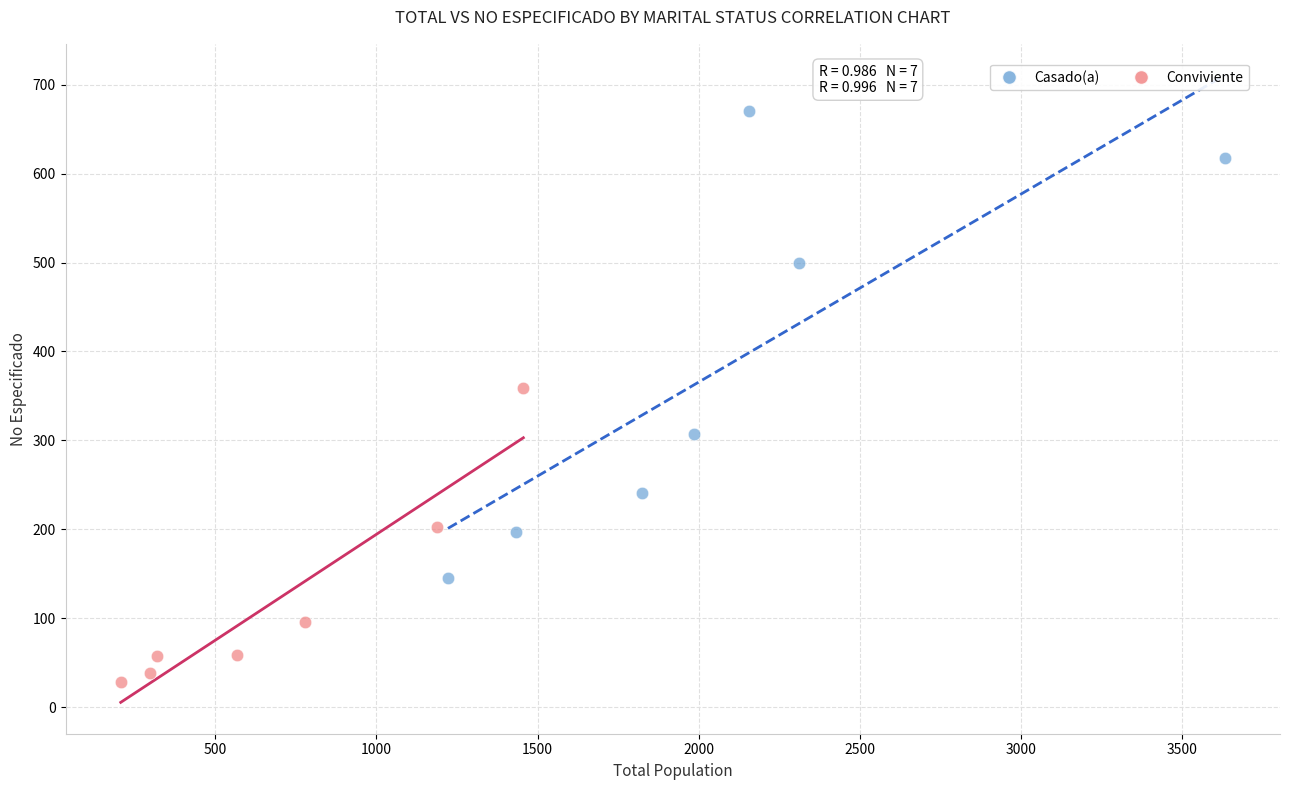

Which series contains the highest Y value?

Casado(a)